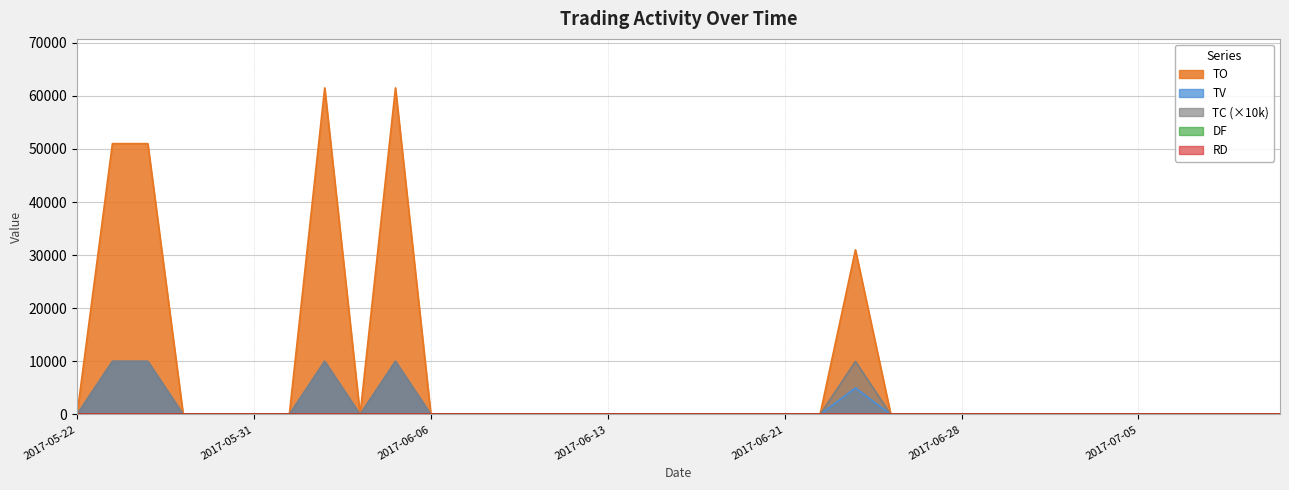

True or false: TV and TC cross at least once.

False